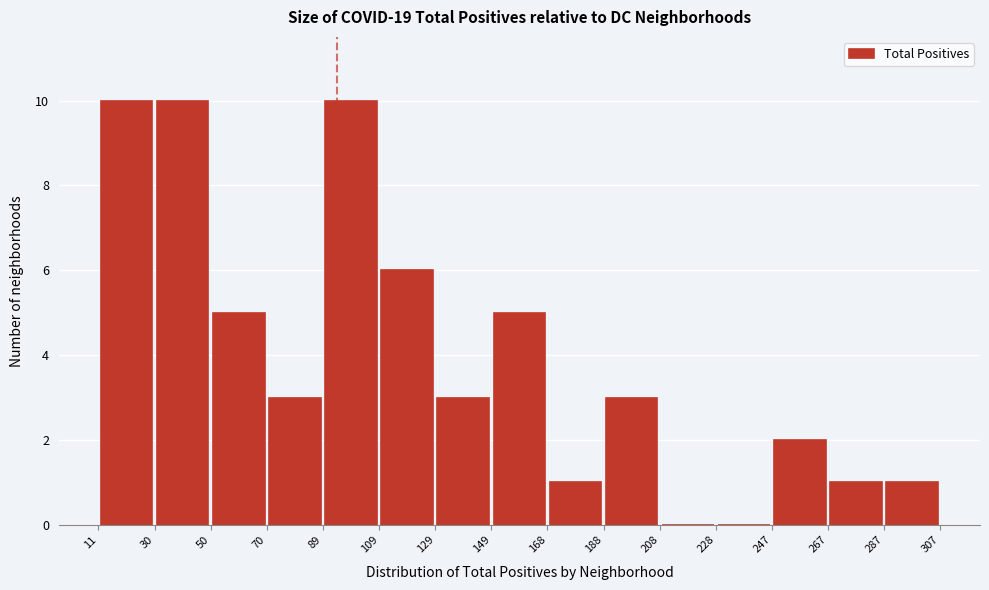

What is the height of the bar covering 89 to 109 on the x-axis? The values are not printed on the chart, so give them approximately, as read against the axis.

10